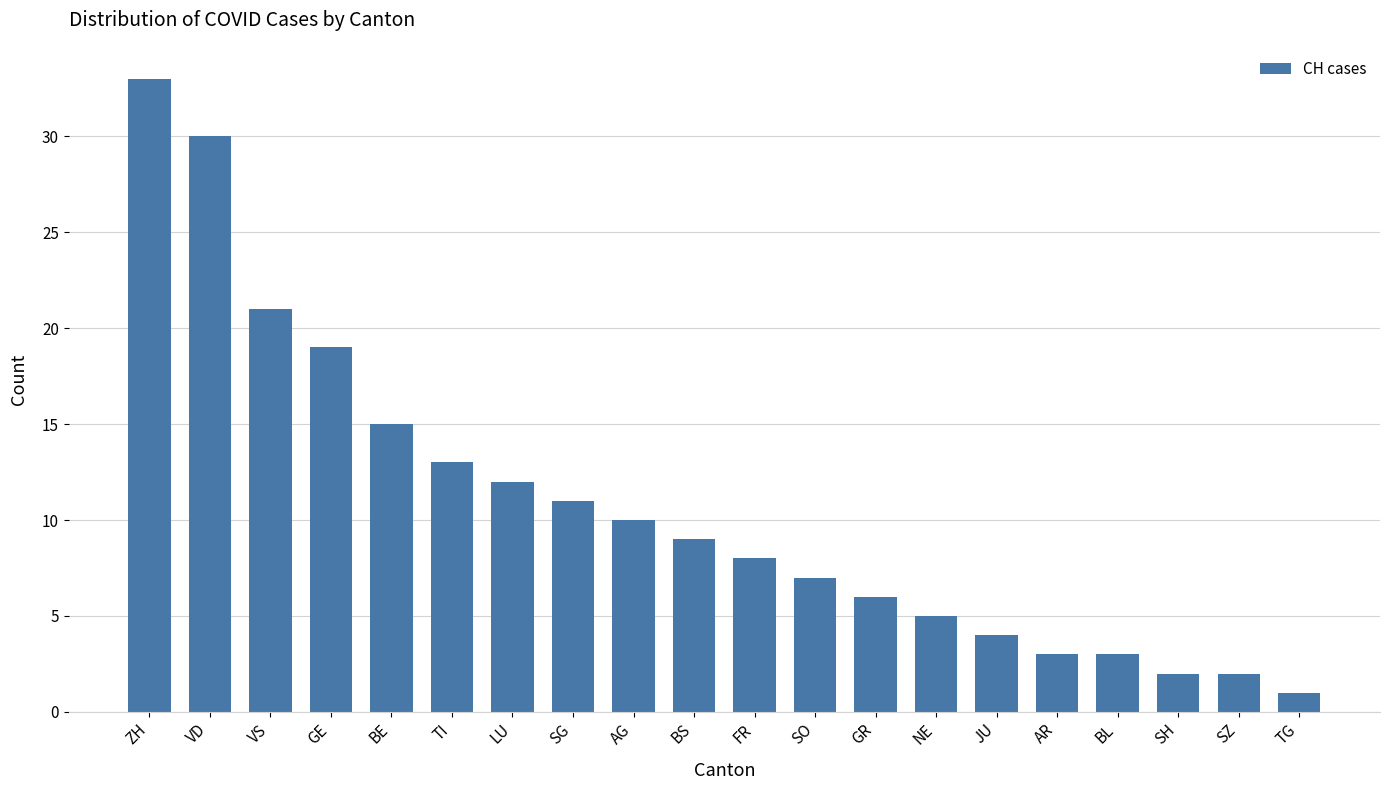

Is it true that the value at VD is 50?

False